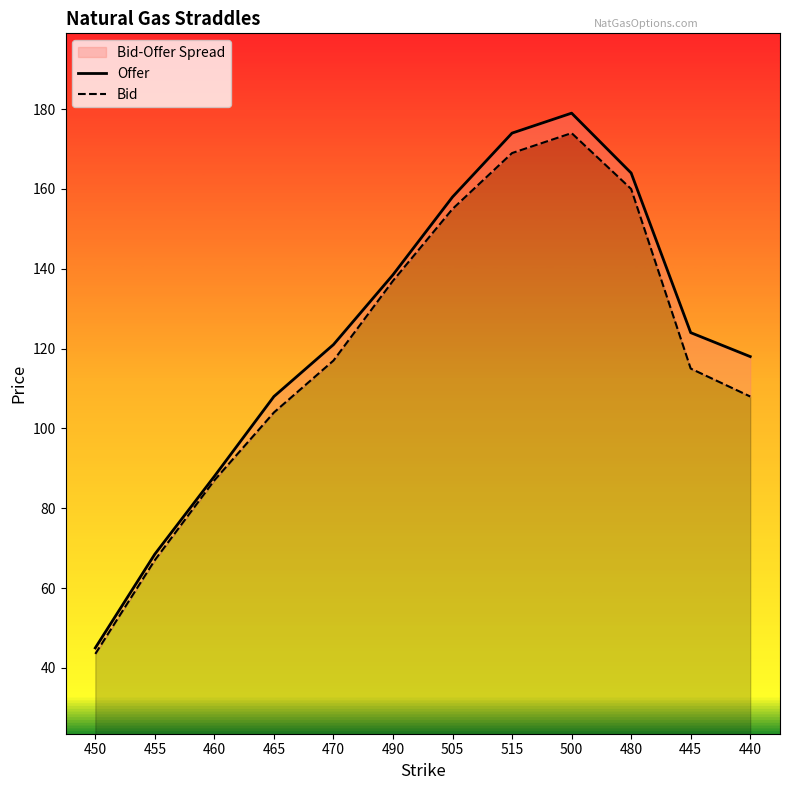

Reading left to right, extract all data points from this chart.

Offer: 45.0	68.5	88.0	108.0	121.0	138.5	158.0	174.0	179.0	164.0	124.0	118.0
Bid: 43.5	67.0	87.0	104.0	117.0	137.0	155.0	169.0	174.0	160.0	115.0	108.0